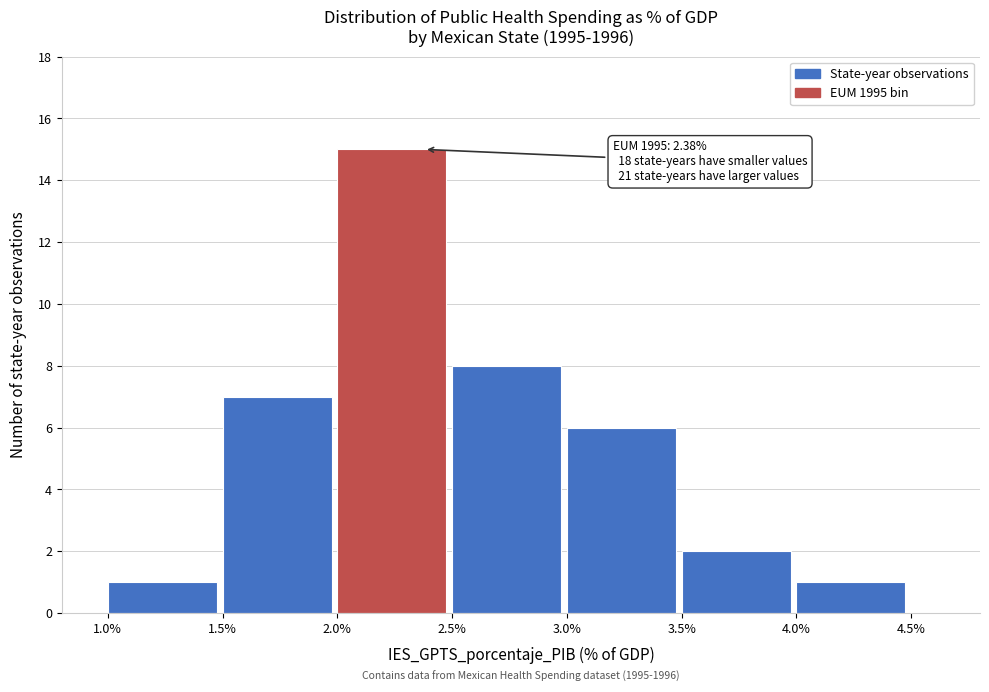

Over which range of the x-axis is the bar tallest?

2.0% to 2.5%